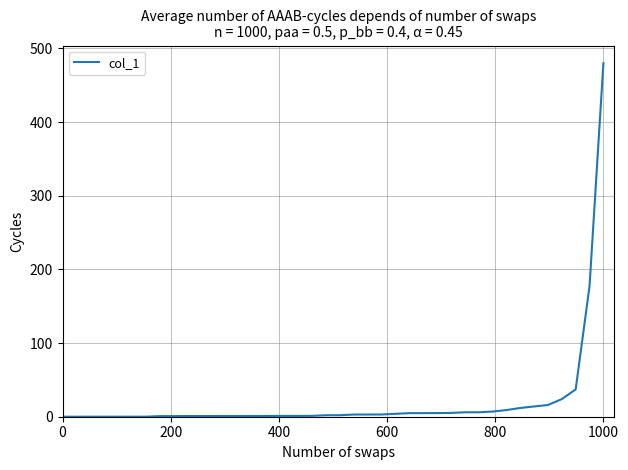

What is the maximum value shown in the chart?

479.8